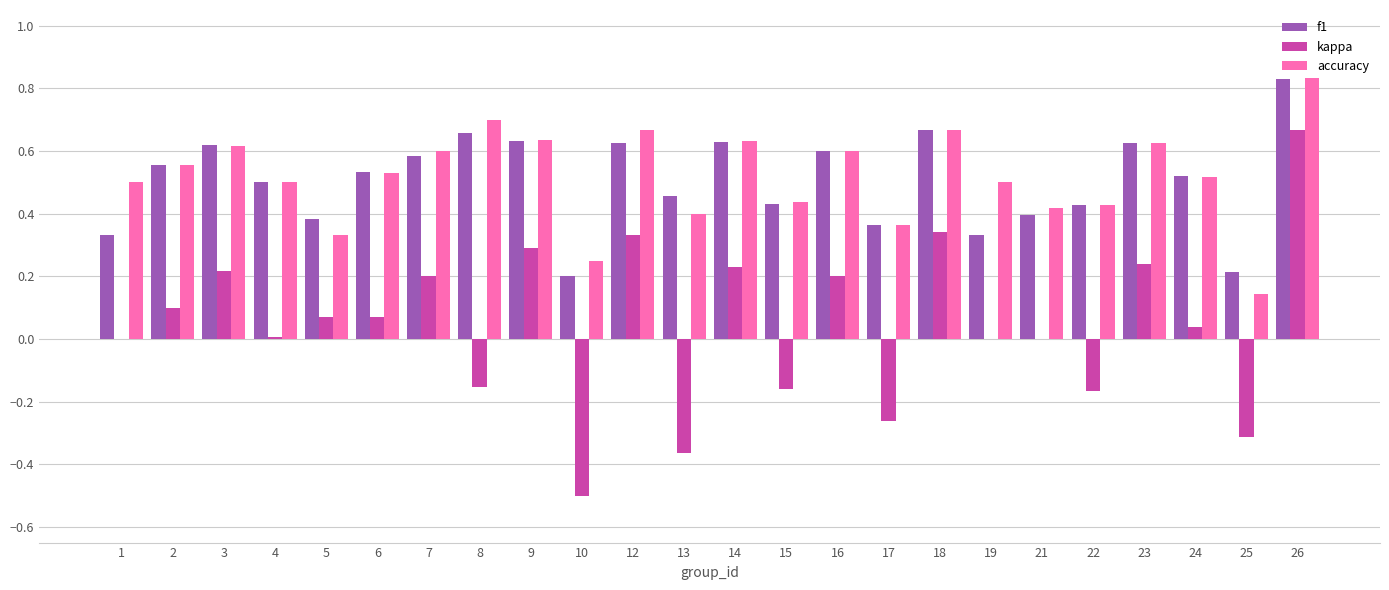

Is the value of accuracy at 26 greater than the value of kappa at 16?

Yes